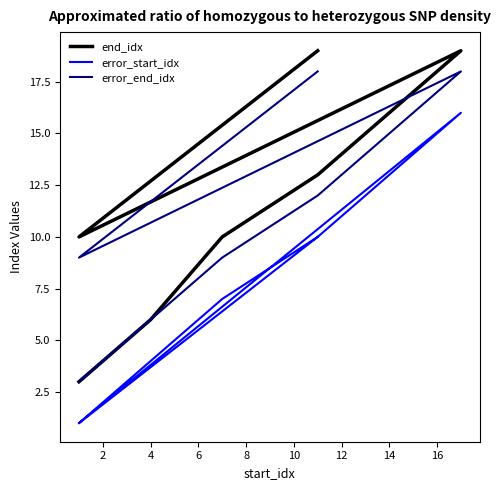

Which series has the largest total across all categories?

end_idx